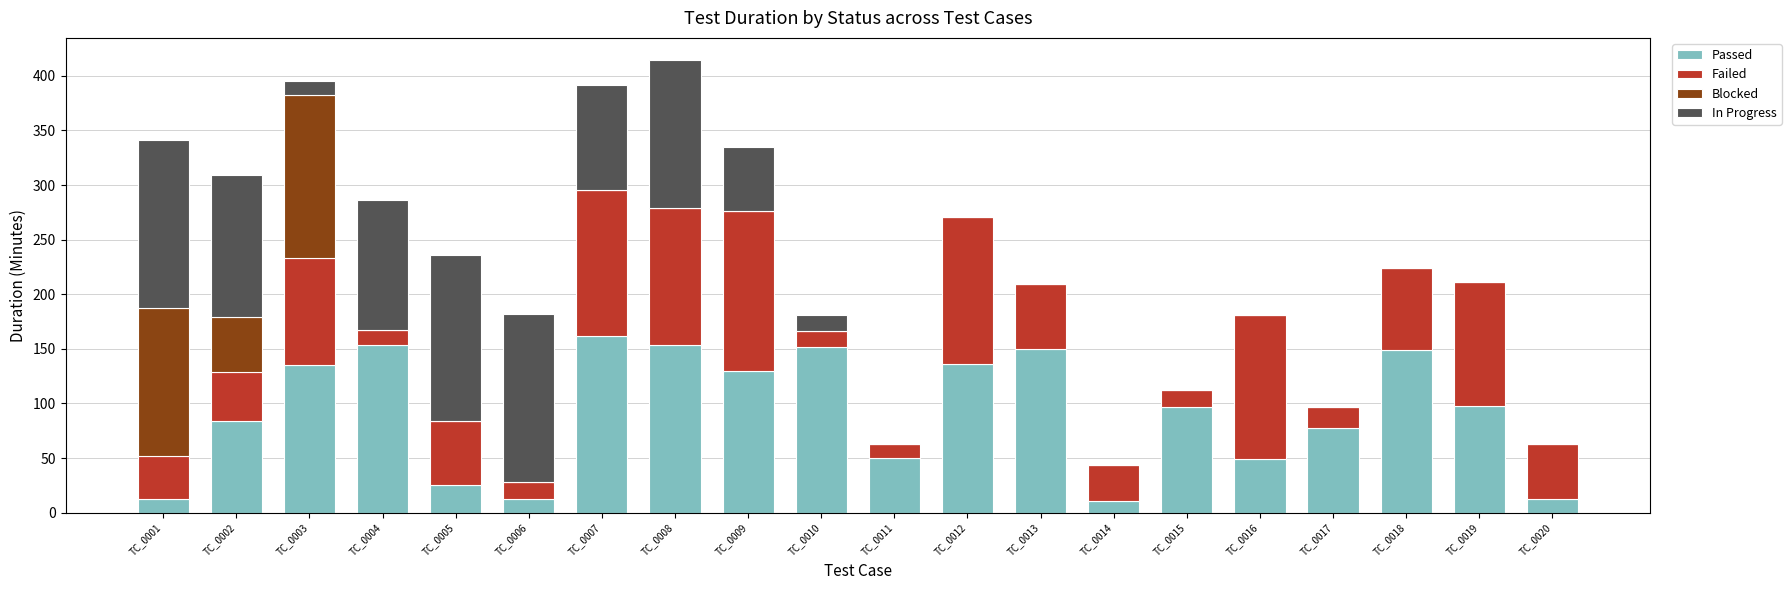

The value of Passed at TC_0002 is 84. True or false?

True